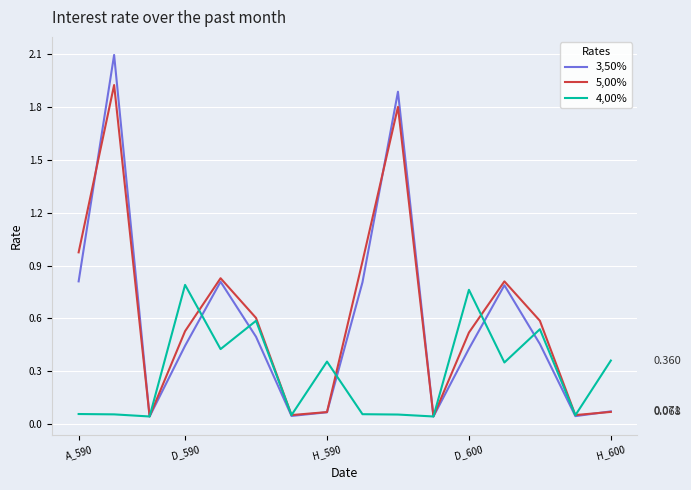

What is the average value of the 3,50% series?

0.6